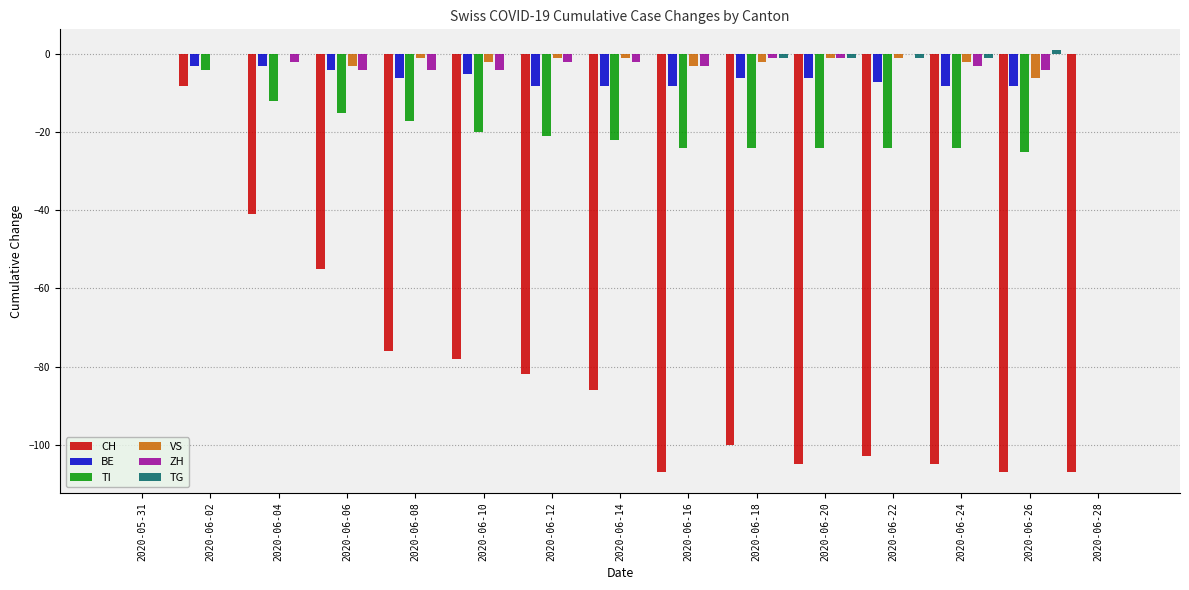

The TI series shows -24 at 2020-06-22. True or false?

True